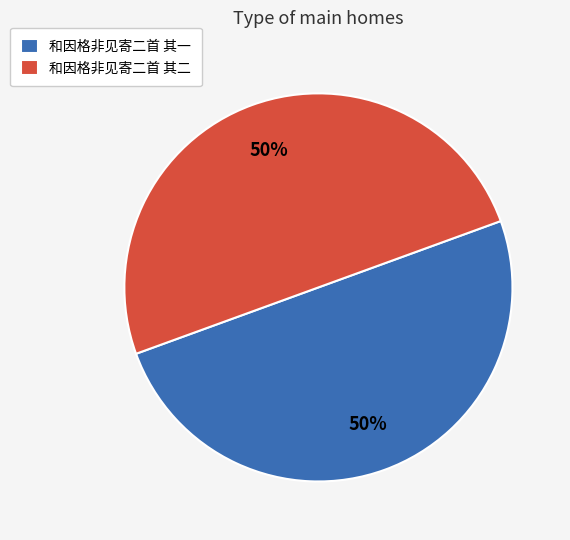

What is the ratio of the value at 和因格非见寄二首 其二 to the value at 和因格非见寄二首 其一?

1.0